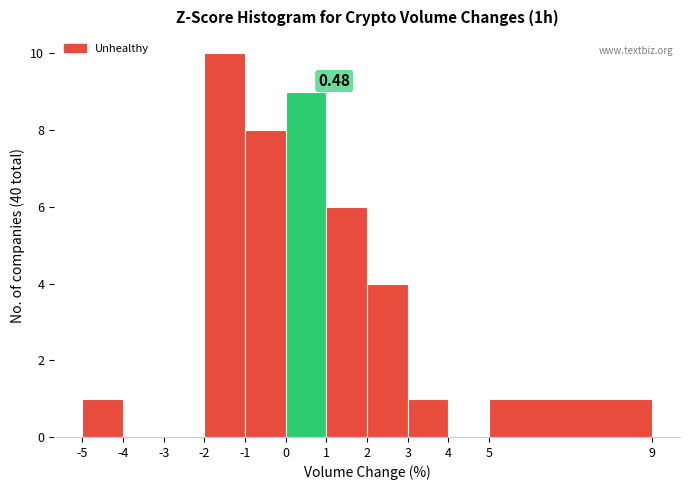

Over which range of the x-axis is the bar tallest?

-2 to -1